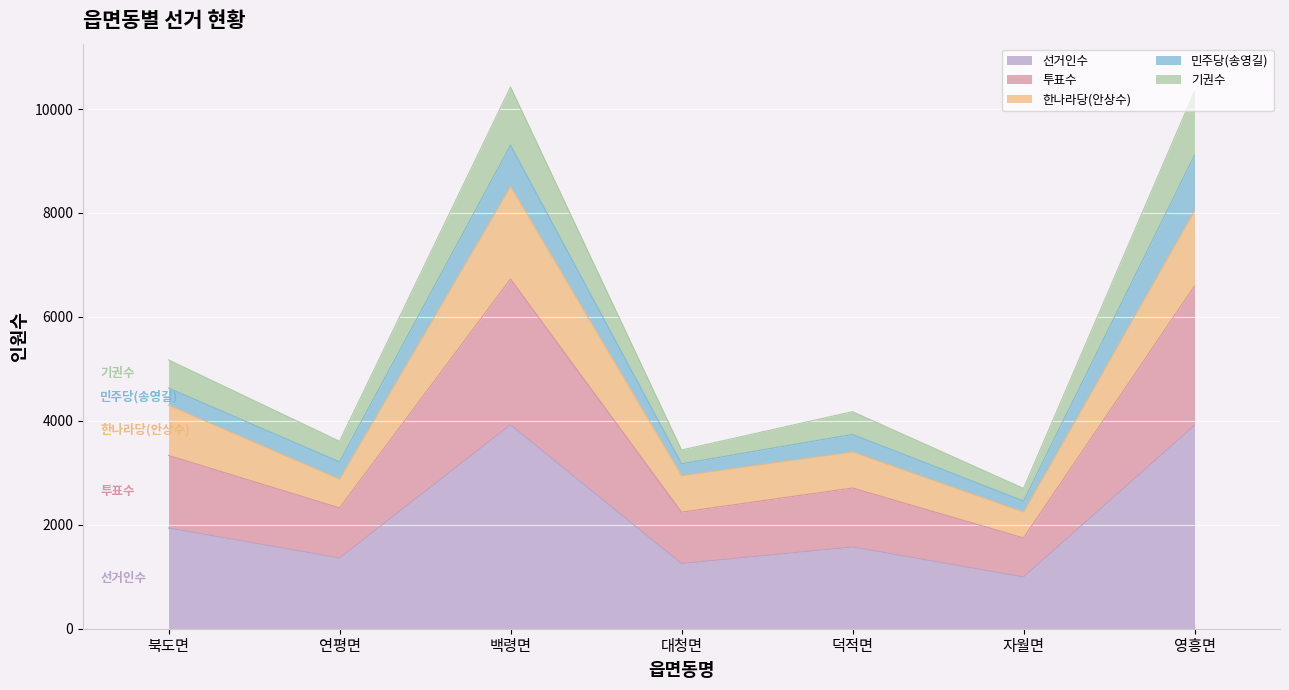

Where is 선거인수 nearest to the value 2459?

북도면